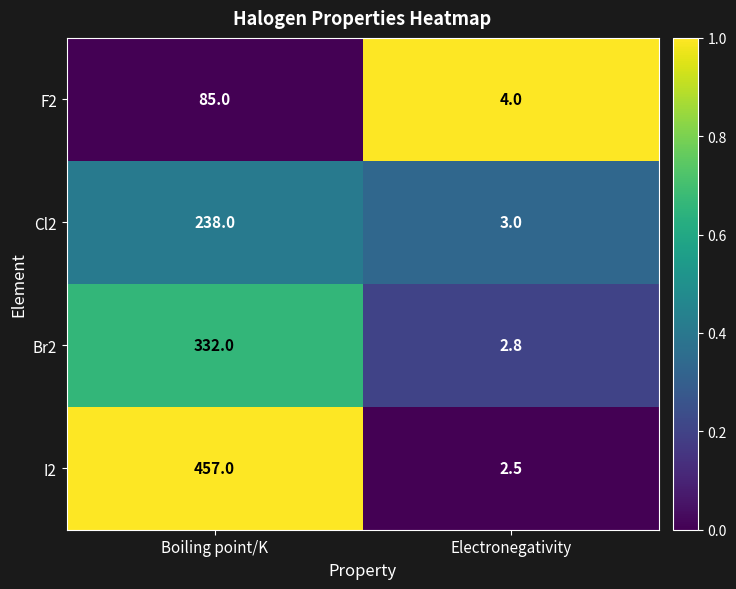

Reading right to left, transcribe all the data shown in this chart.

F2: 4.0	85.0
Cl2: 3.0	238.0
Br2: 2.8	332.0
I2: 2.5	457.0